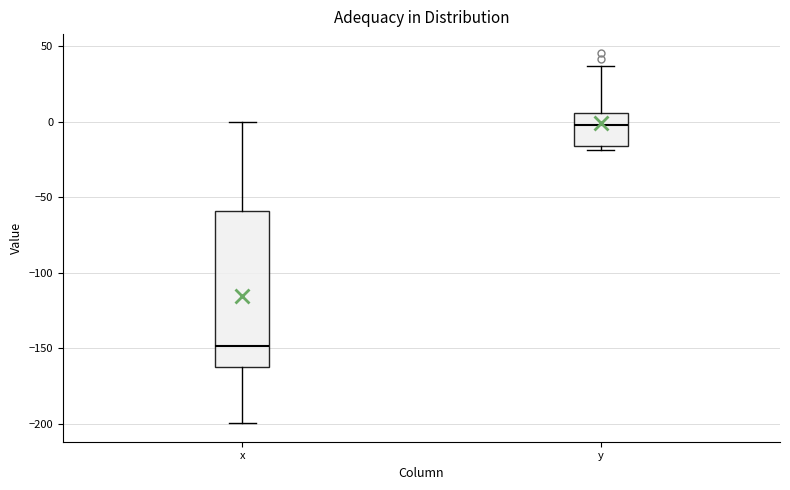

Reading left to right, transcribe this box plot: for each box, give where its median line is, the range the box spans, and where its two whiskers end, as read against the y-axis. The values are not printed on the chart, so give them approximately, as read against the axis.

x: median -150, box -160 to -60, whiskers -200 to 0
y: median 0, box -15 to 5, whiskers -20 to 35